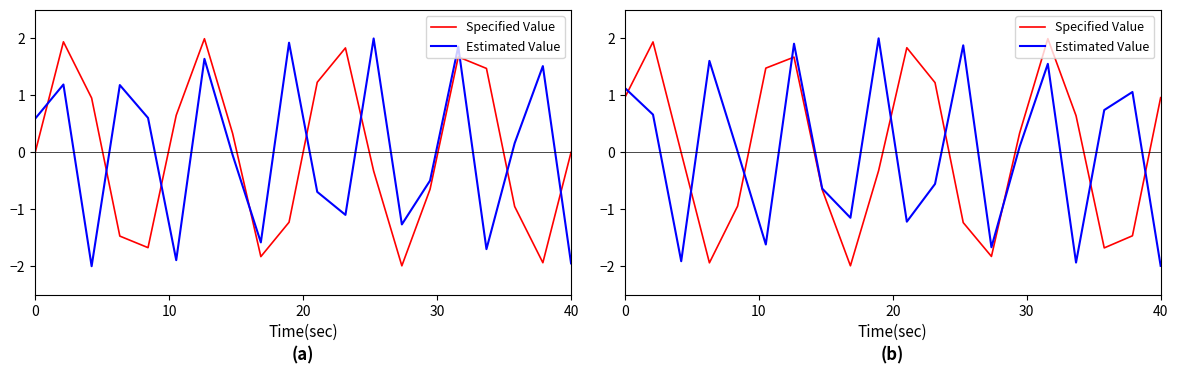

What is the smallest value displayed?

-2.0